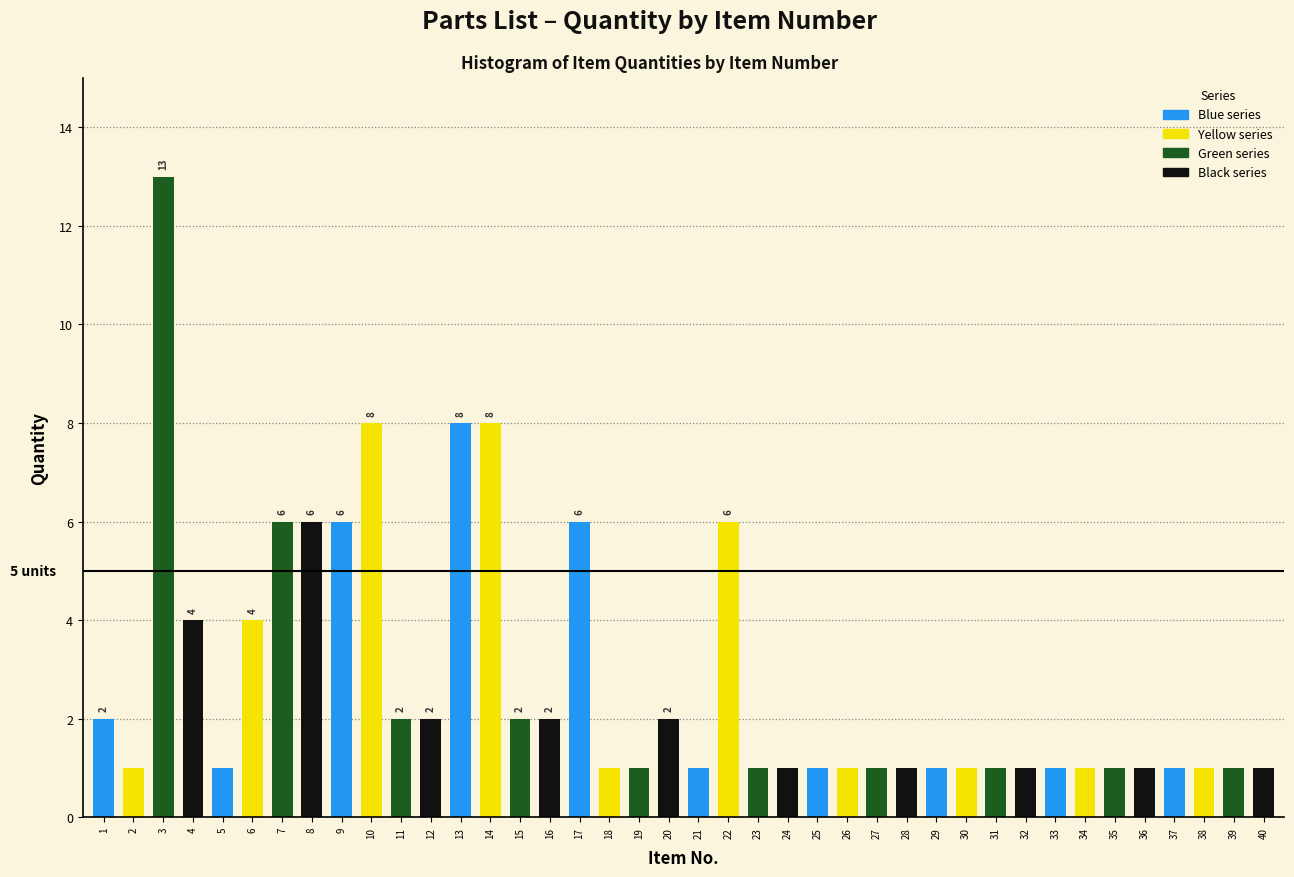

What is the value of the 40th bar from the left?

1